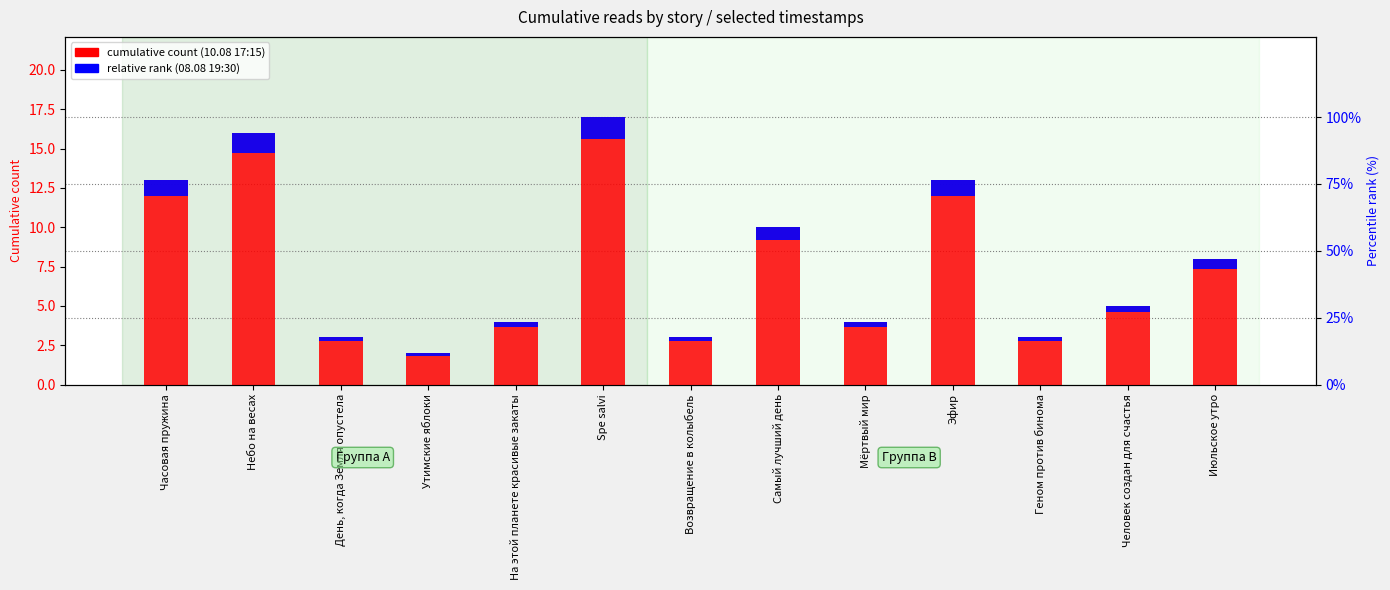

The cumulative count (10.08 17:15) series shows 3.0 at Самый лучший день. True or false?

False